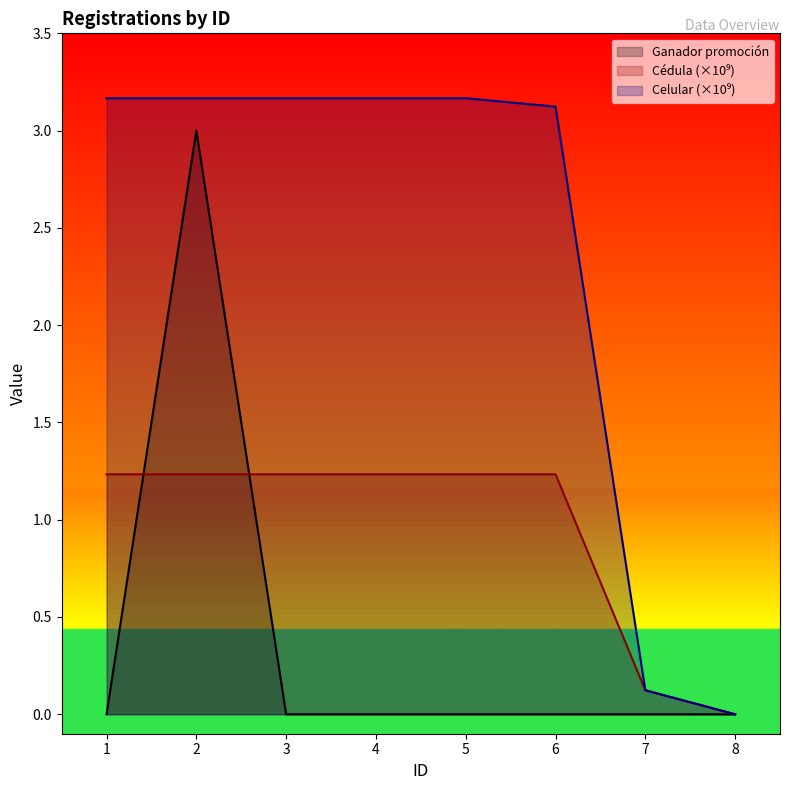

True or false: Celular (normalized) has a value of 3.2 at 1.

True